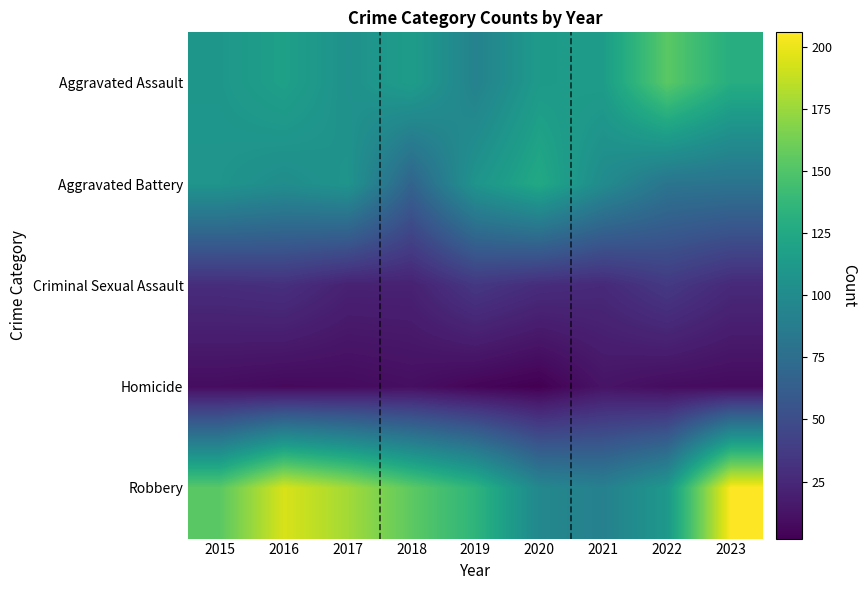

Which series changed the most between 2017 and 2022?

Robbery